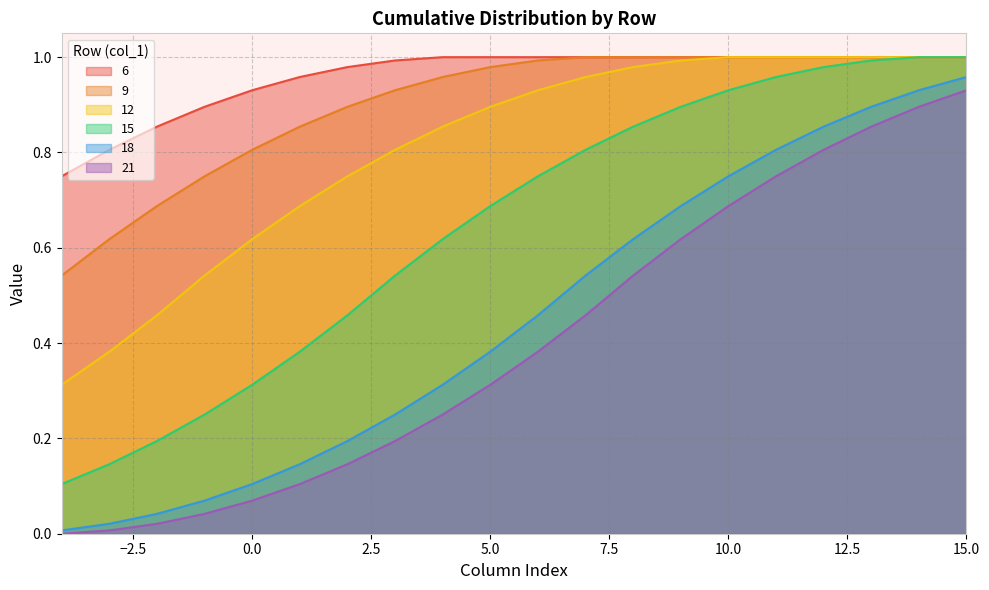

Is it true that 9 equals 0.6 at 6?

False